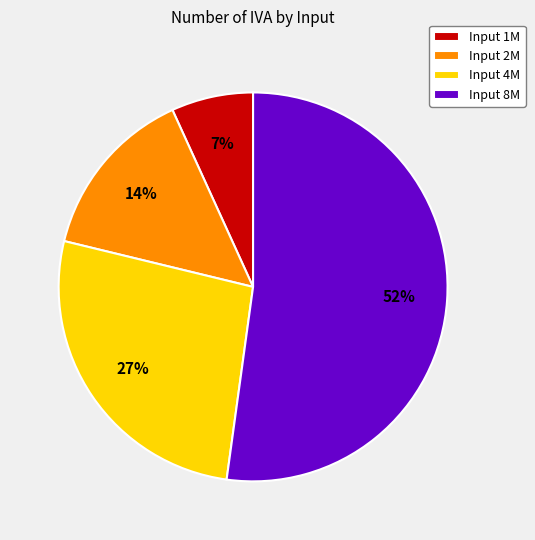

Between Input 4M and Input 2M, which is larger?

Input 4M